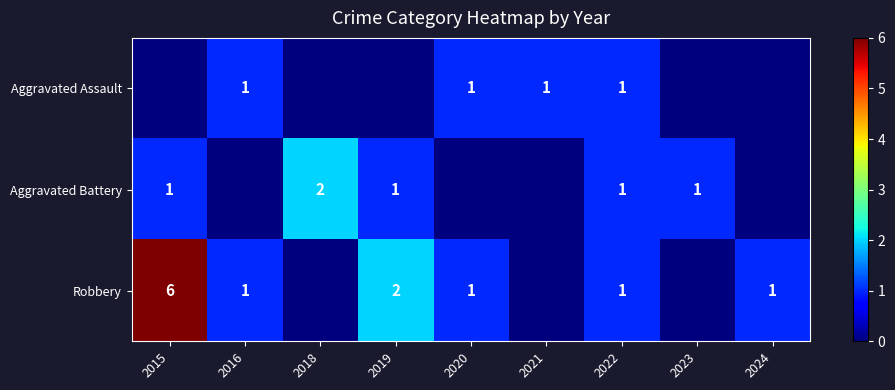

True or false: Robbery has a value of 3 at 2015.

False